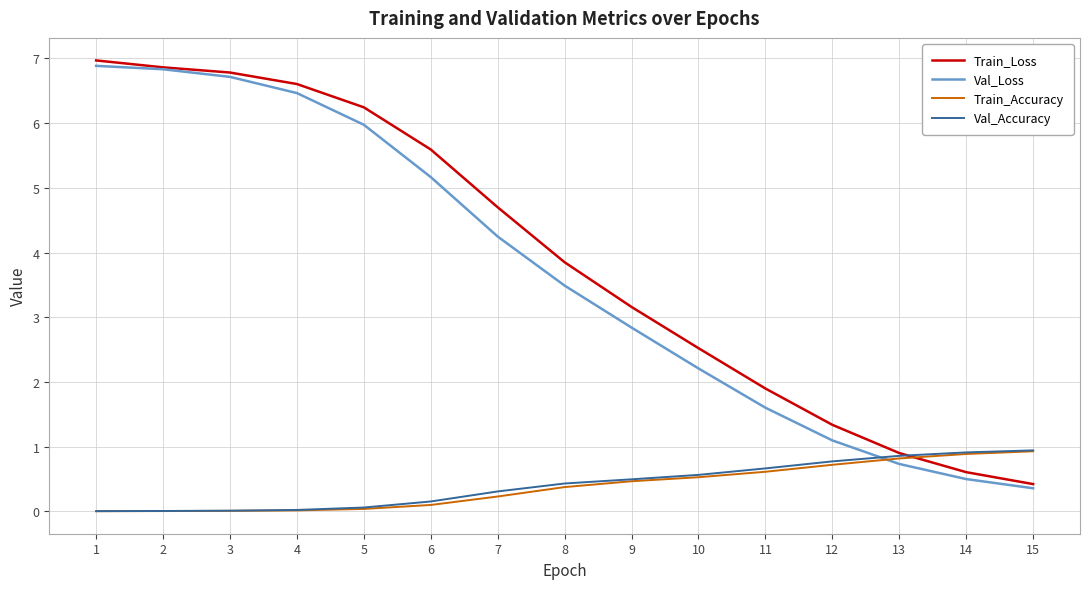

What is the difference between the maximum and second lowest values in the Train_Loss series?

6.4